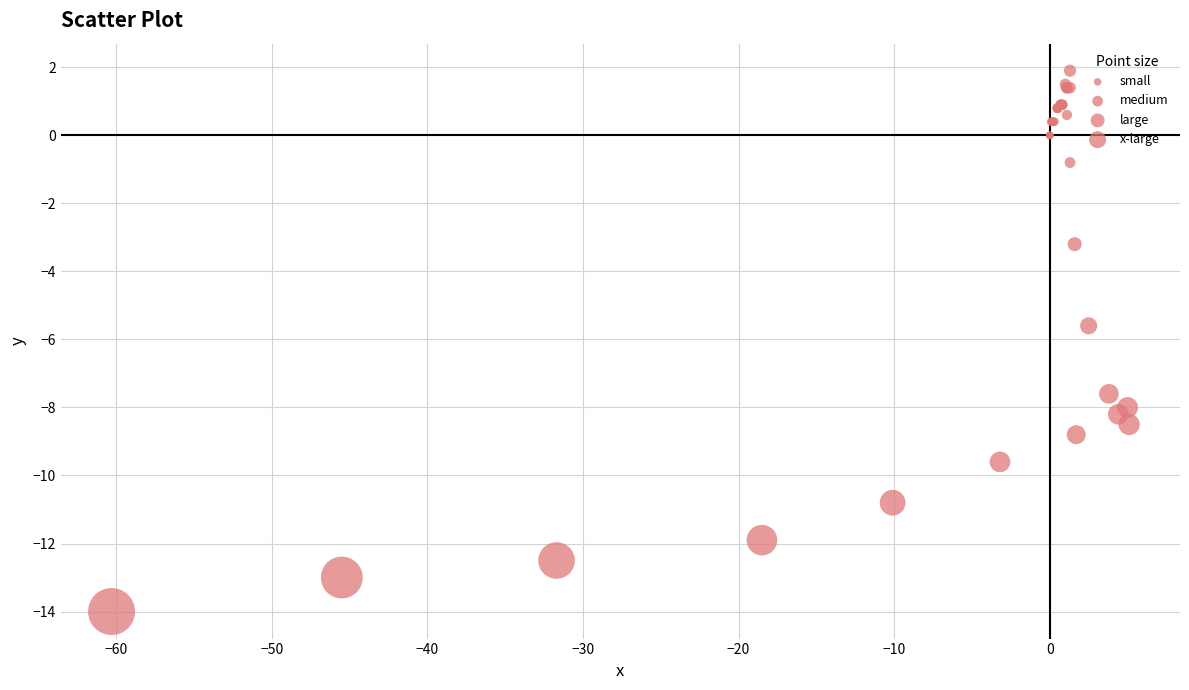

What Y value in the scatter plot is closest to -6?

-5.6